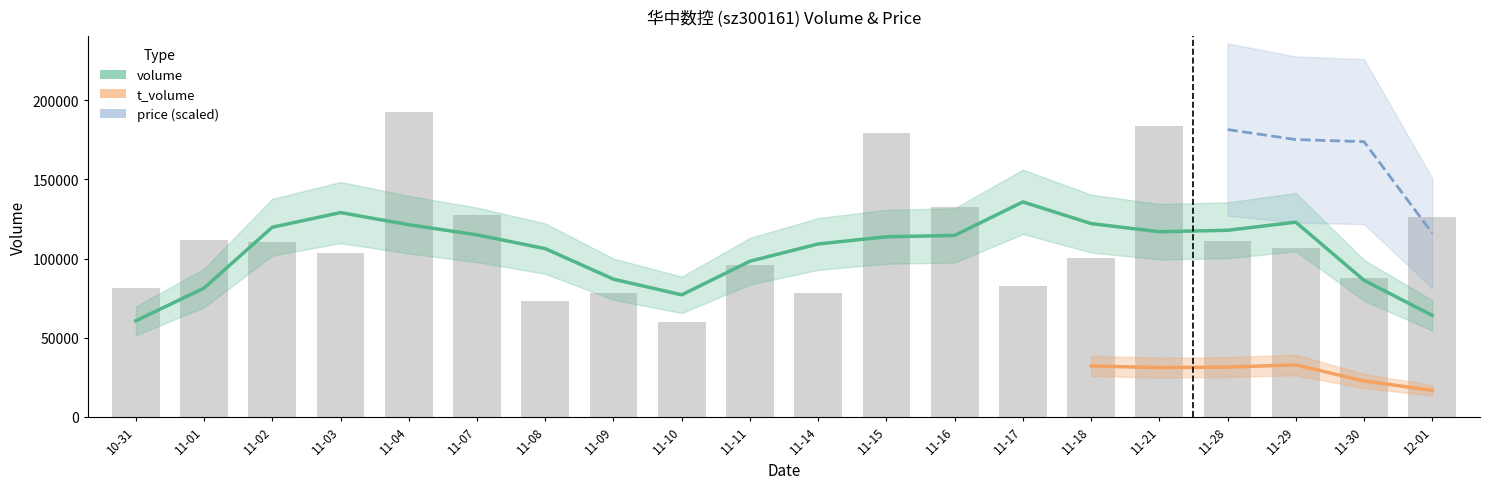

Where does the data first go above 106778?

11-01